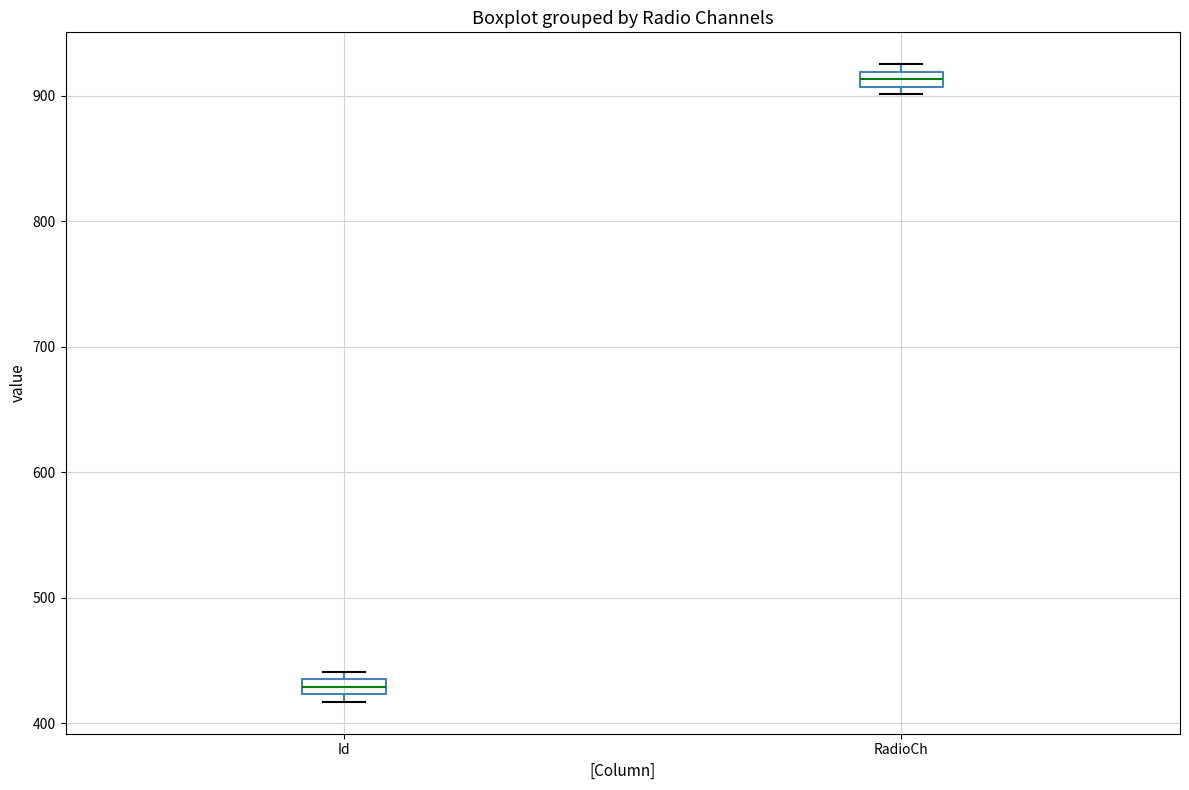

Where is the upper edge of the box for RadioCh on the y-axis? The values are not printed on the chart, so give them approximately, as read against the axis.

920